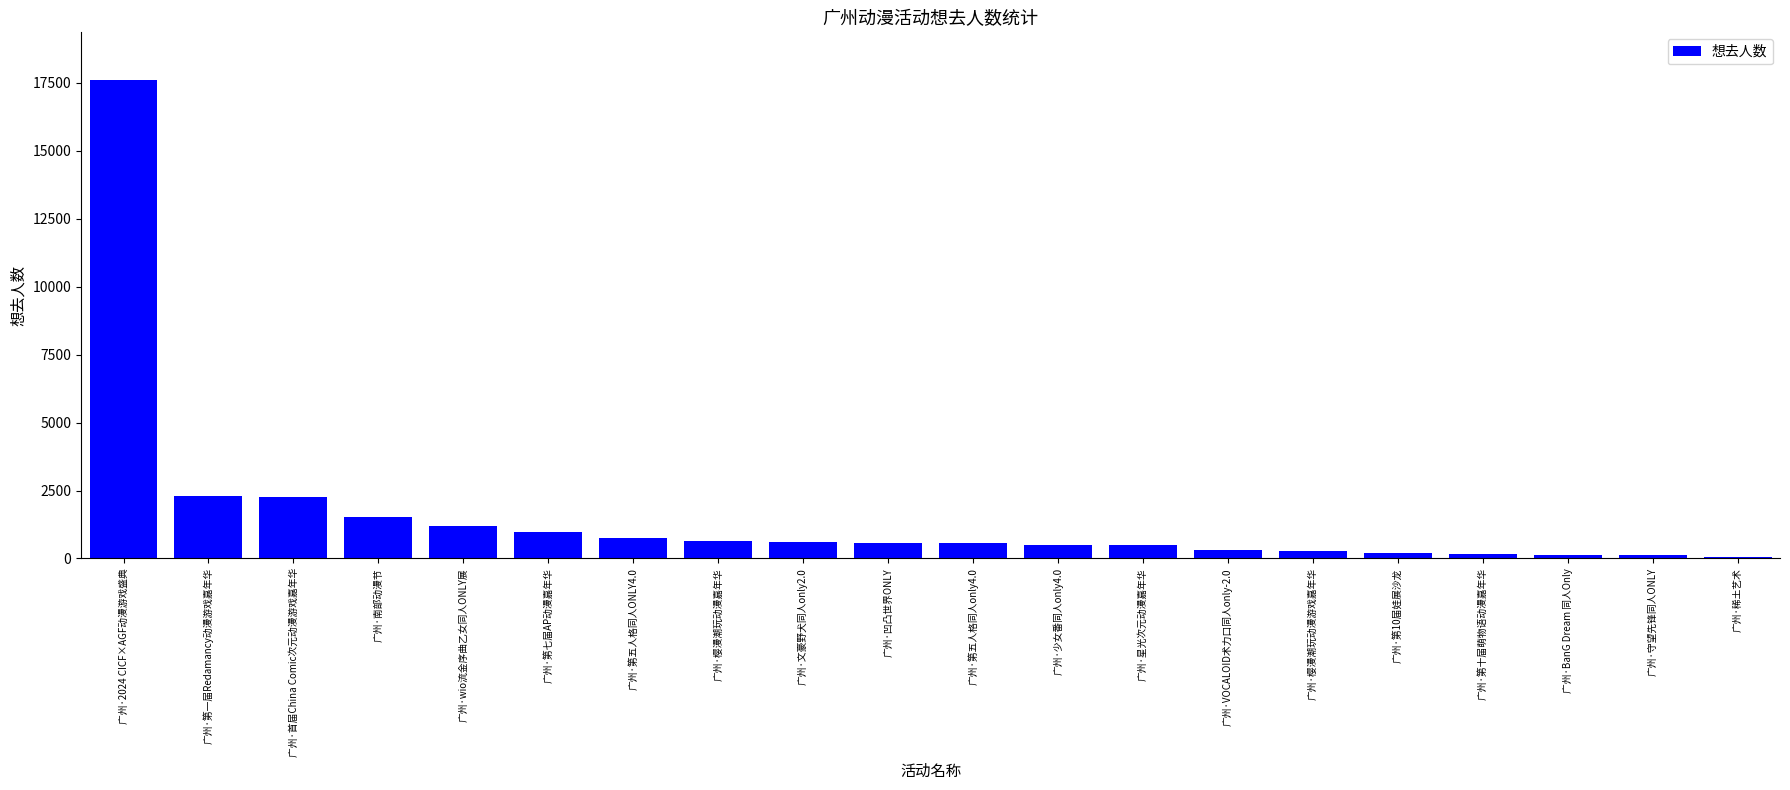

What is the label of the 7th bar from the left?

广州·第五人格同人ONLY4.0